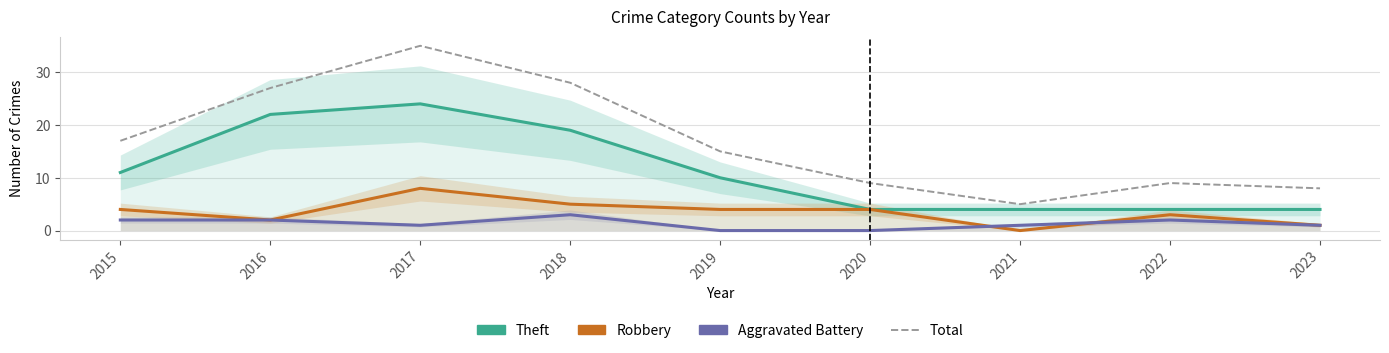

How many lines are shown in the chart?

4